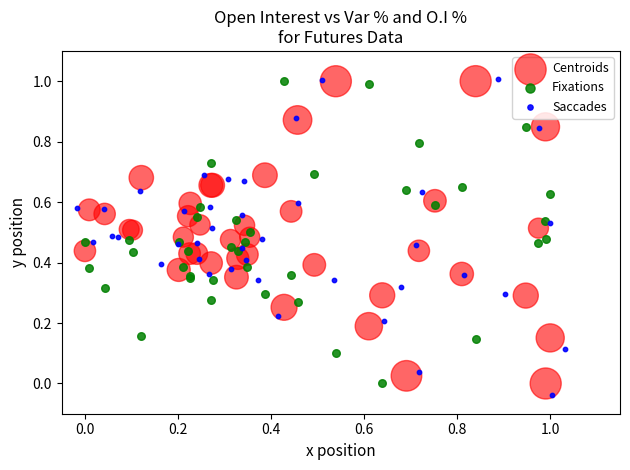

What are all the series names shown in the legend?

Centroids, Fixations, Saccades